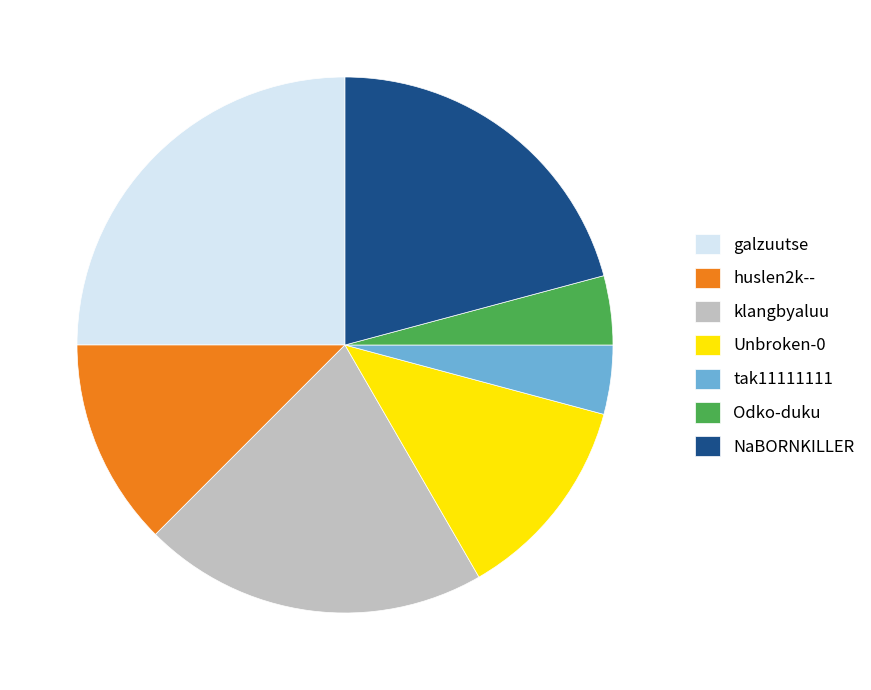

Is the sum of Unbroken-0 and galzuutse greater than half?

No